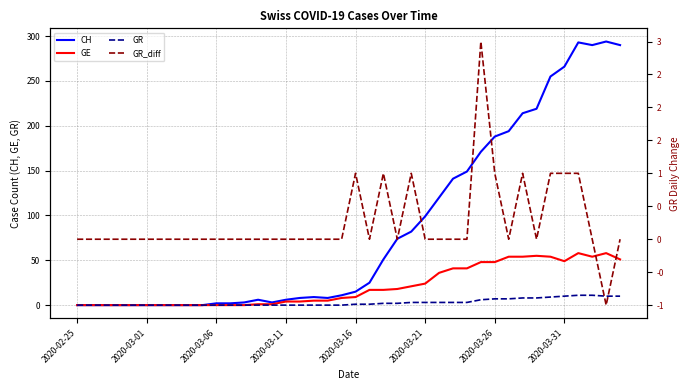

Read the CH value at 24.

82